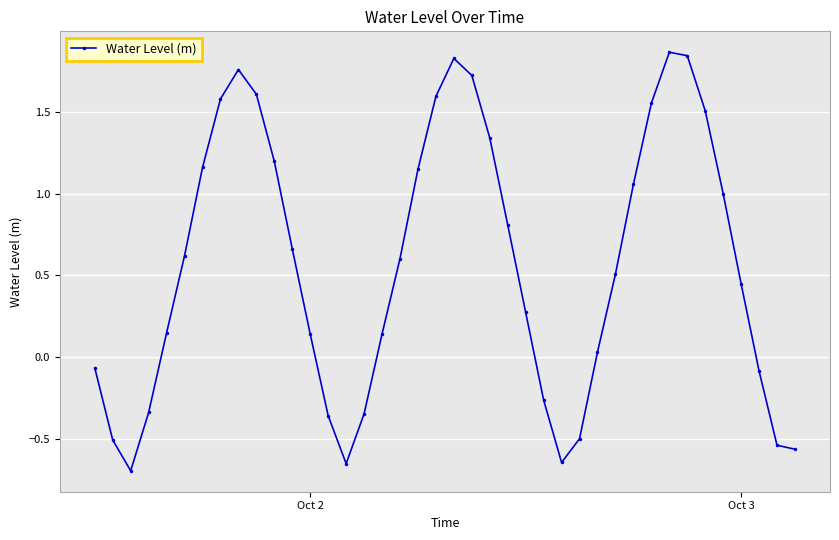

What is the difference between the maximum and minimum values?

2.6